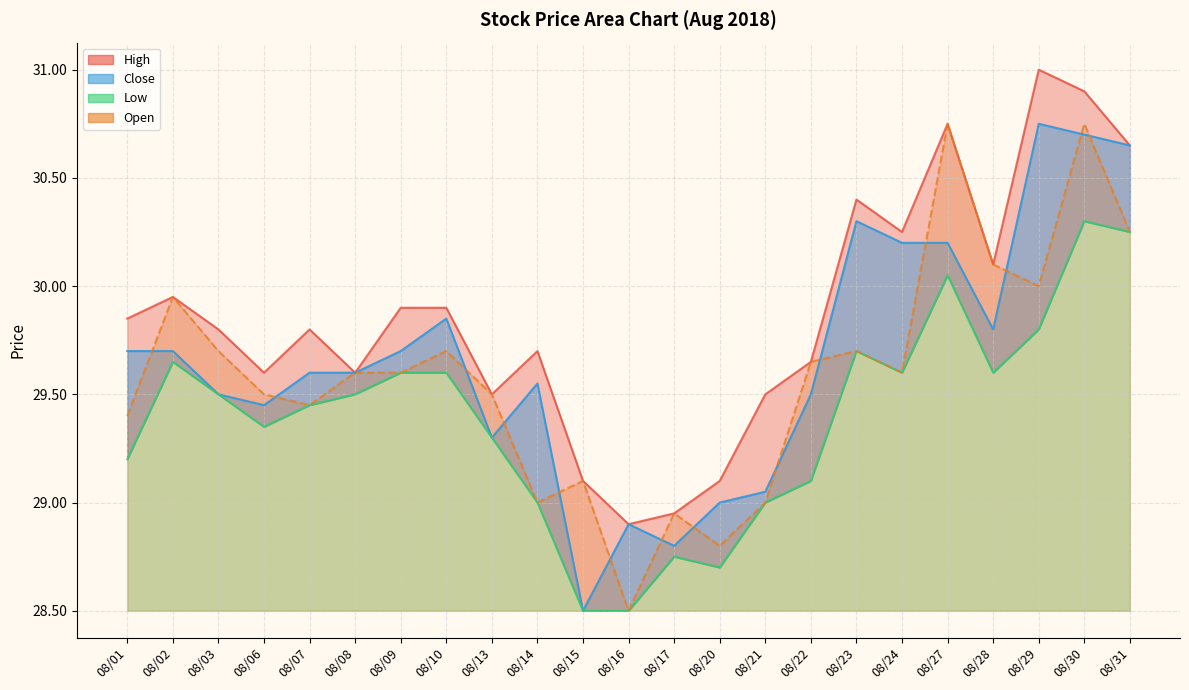

At which category does the chart reach its minimum across all series?

08/15